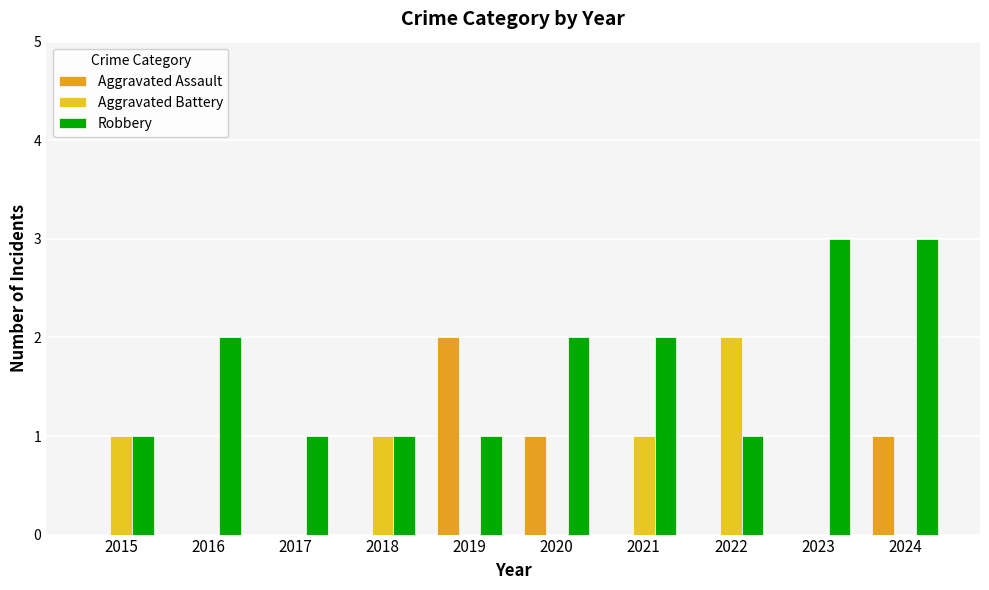

What is the greatest value displayed?

3